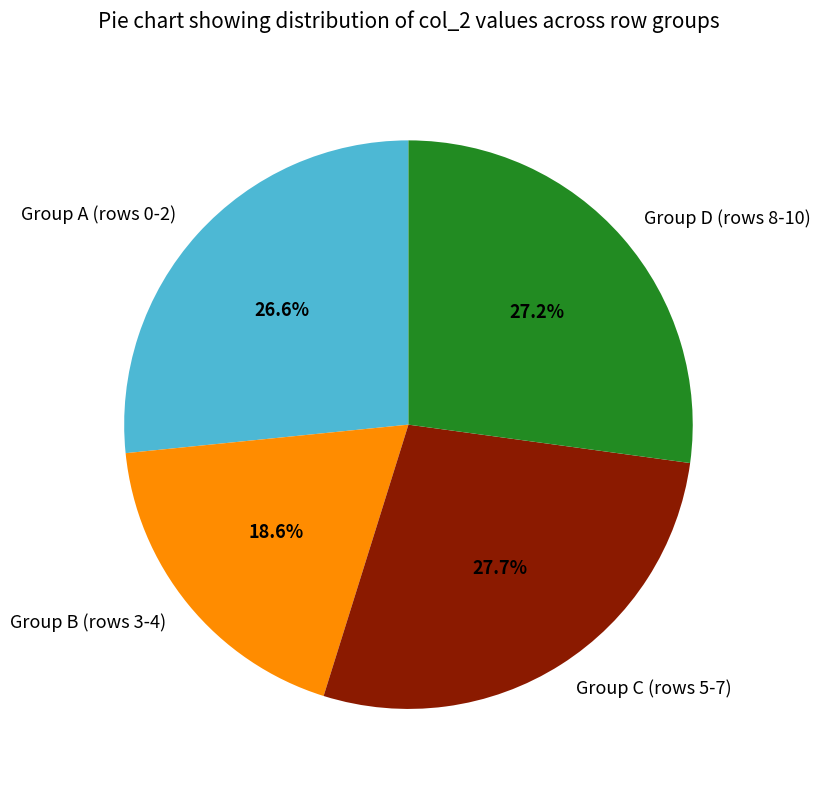

Is there any slice that represents more than half of the pie?

No